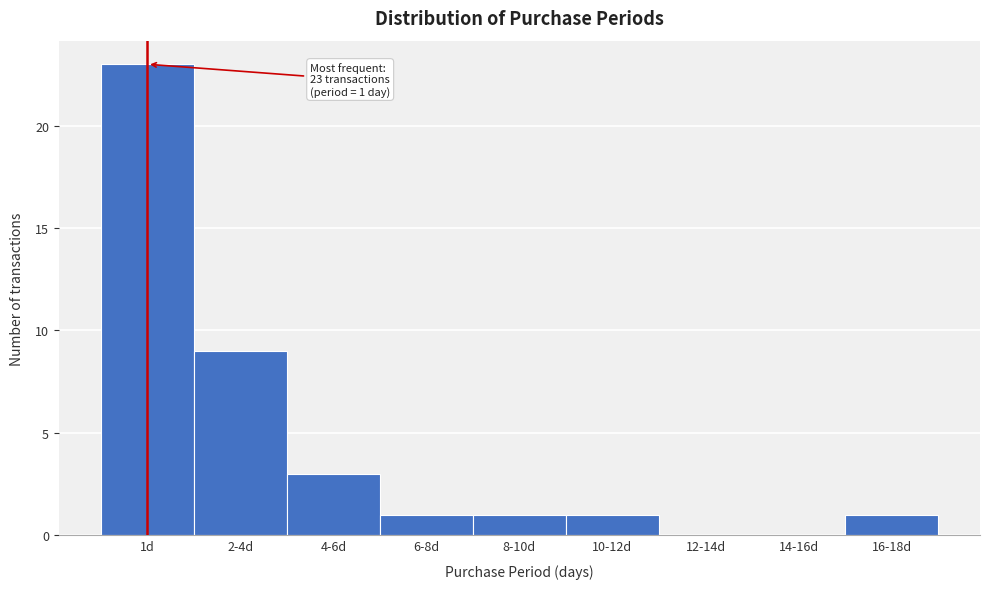

Reading left to right, what are all the values shown in this chart?

1d=23	2-4d=9	4-6d=3	6-8d=1	8-10d=1	10-12d=1	12-14d=0	14-16d=0	16-18d=1